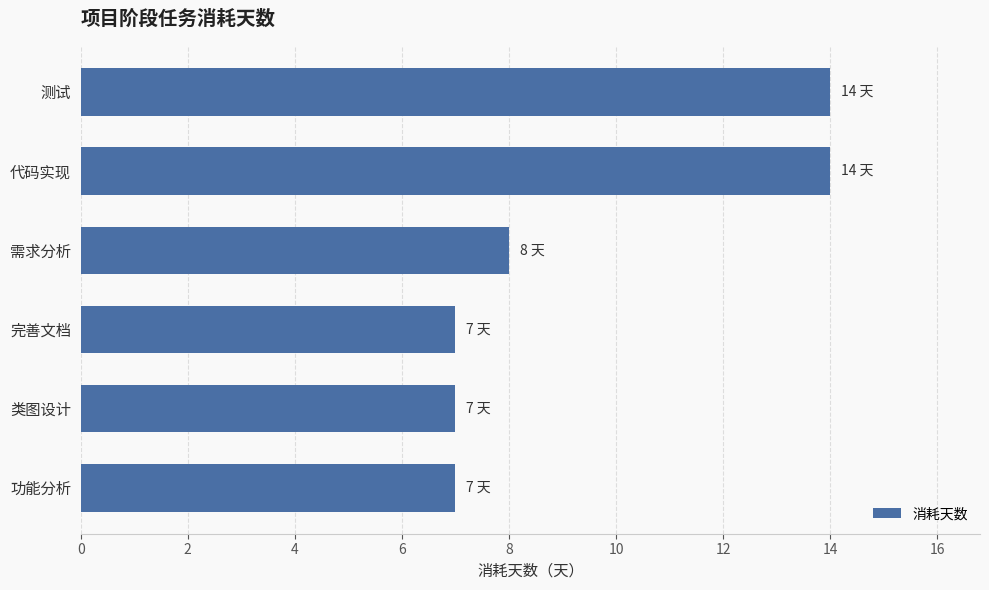

How many data points are less than 8?

3